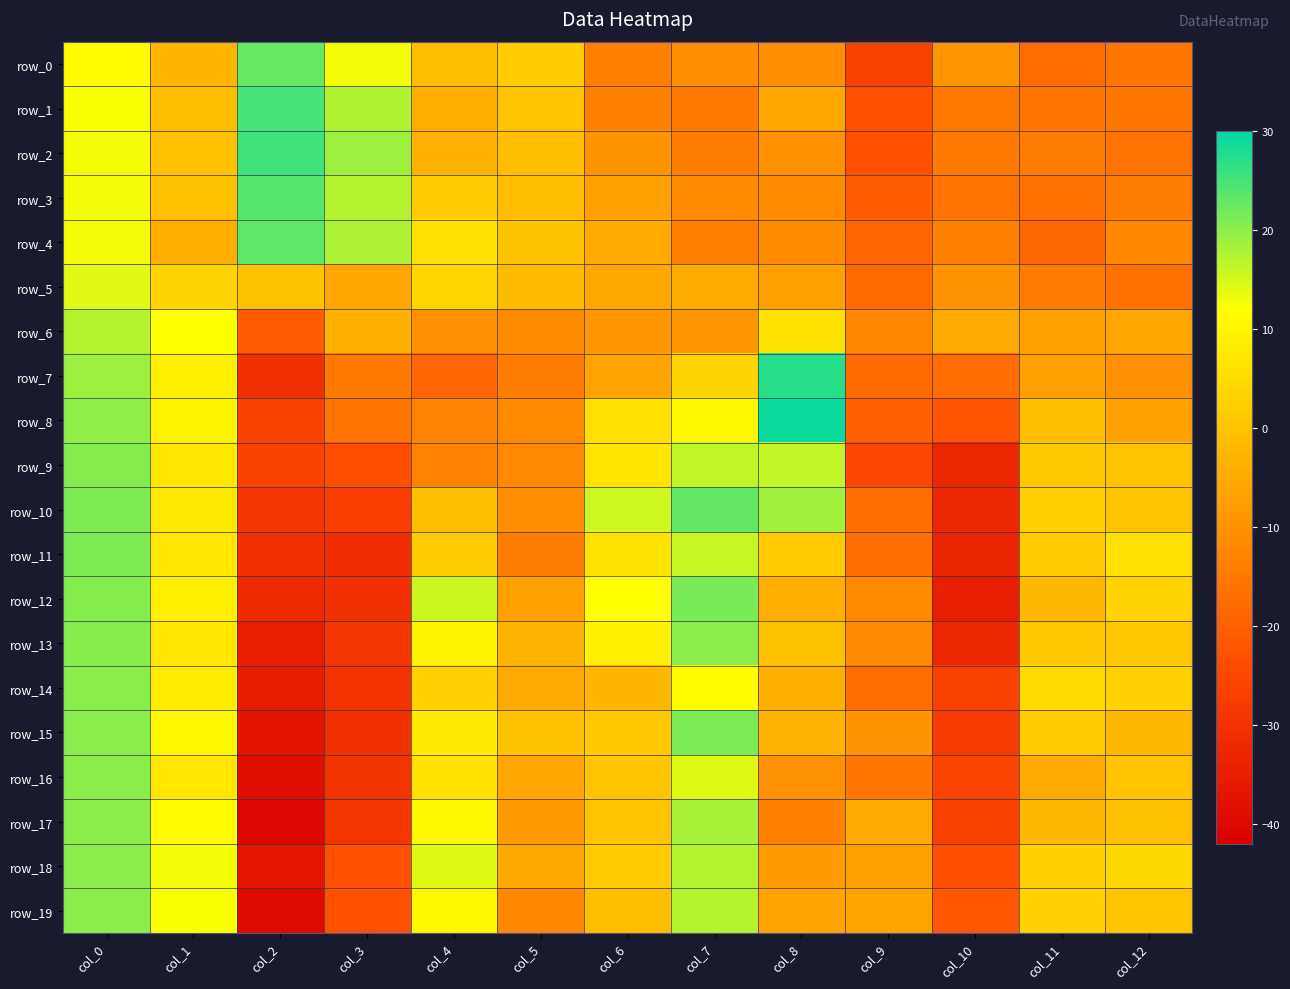

Is it true that row_4 equals -2.3 at col_1?

False